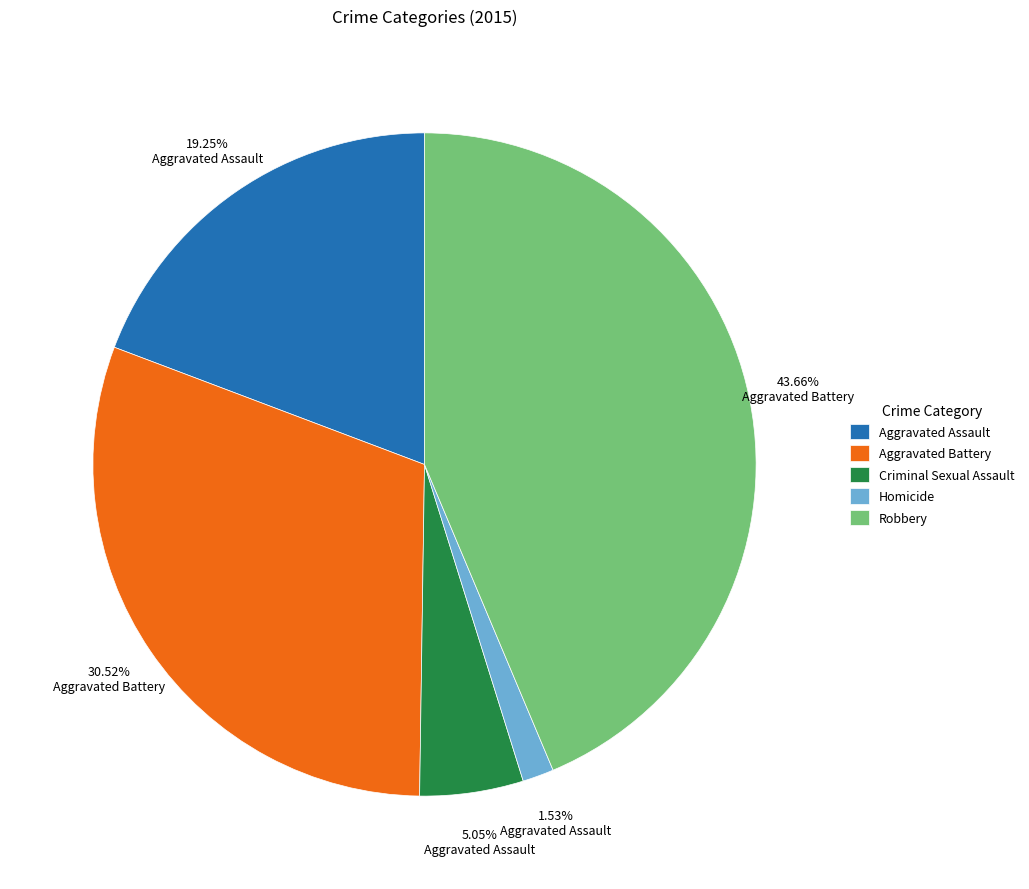

Do Aggravated Assault and Criminal Sexual Assault together represent more than half of the pie?

No